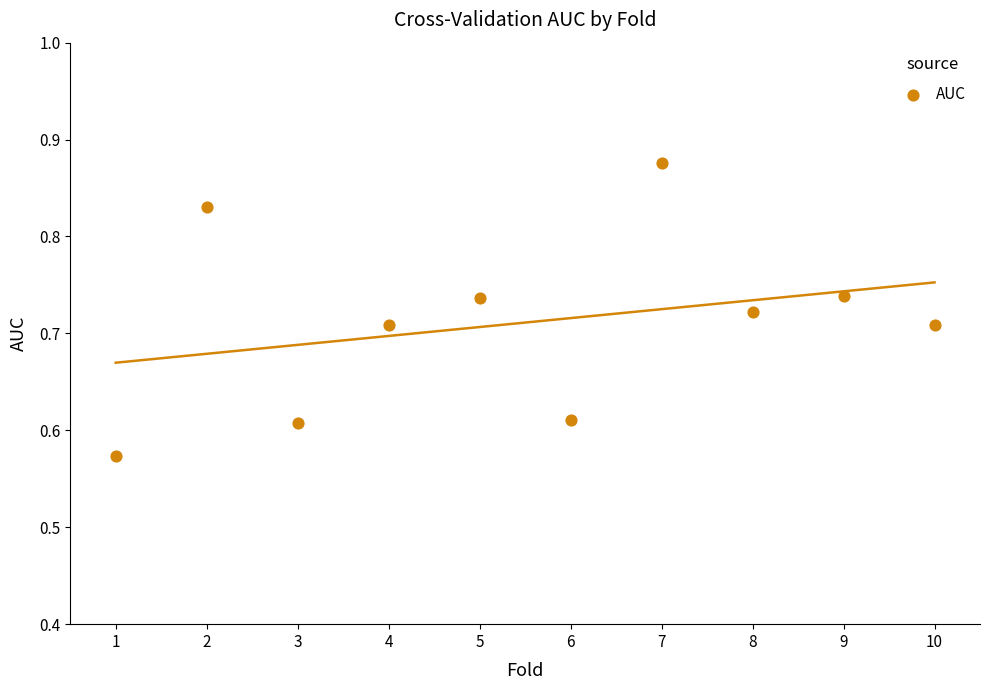

What is the average X value?

5.5